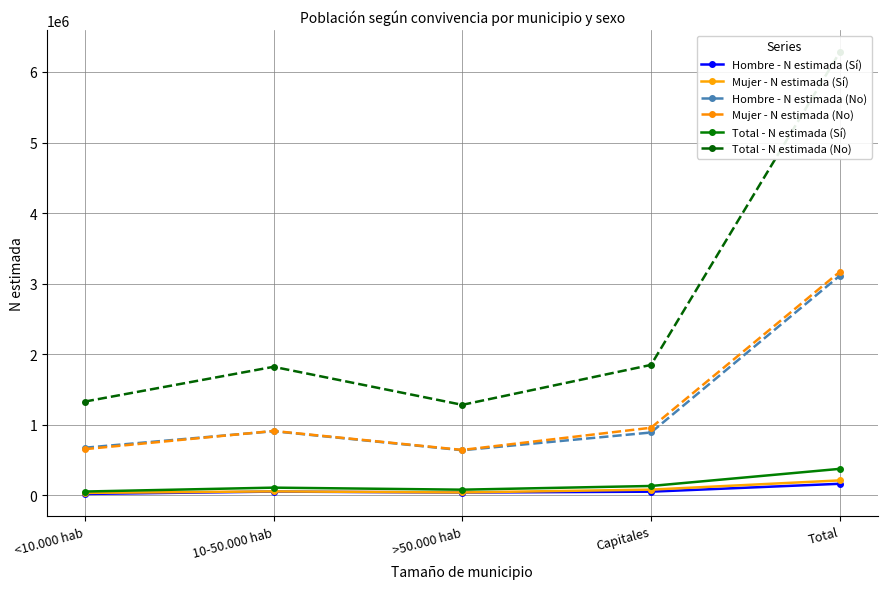

Rank the categories by Mujer - N estimada (Sí) value from lowest to highest.

<10.000 hab, >50.000 hab, 10-50.000 hab, Capitales, Total